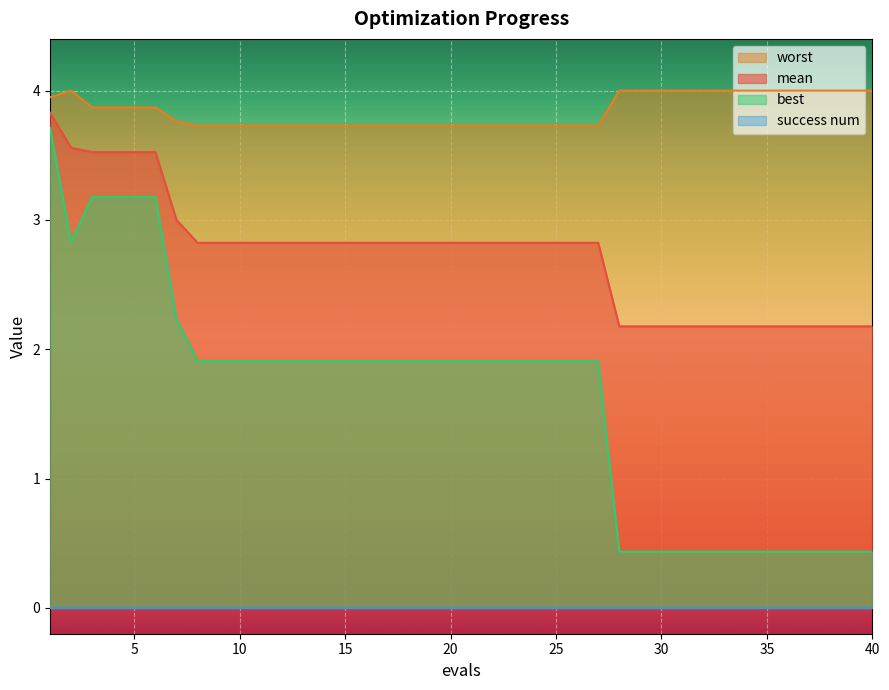

Between 13 and 27, which is larger?

13